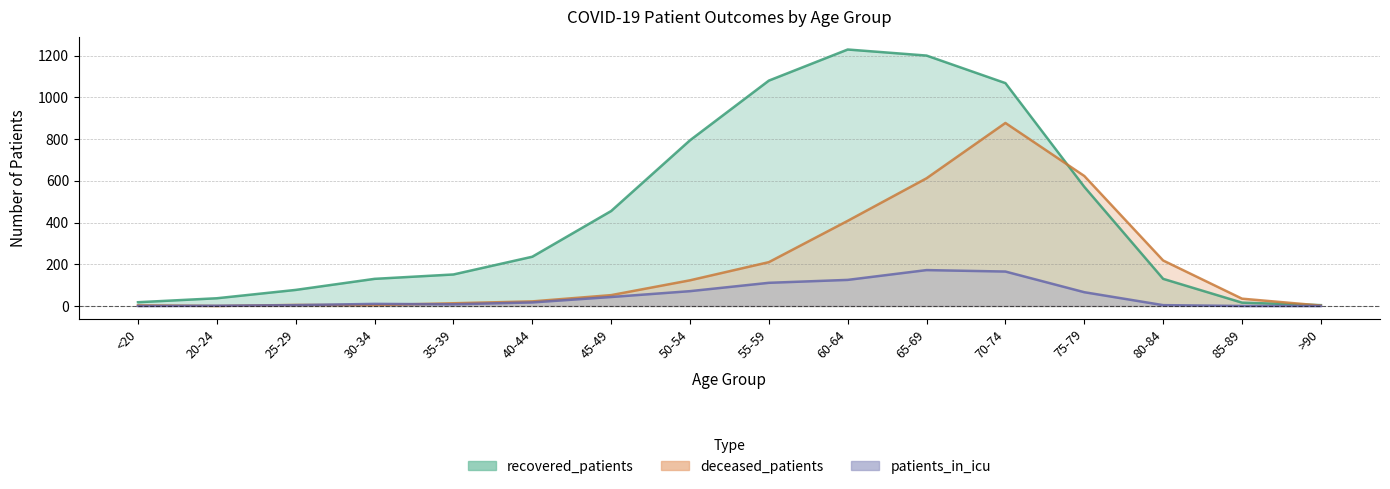

What is the value of the recovered_patients point at the 14th from the left?

130